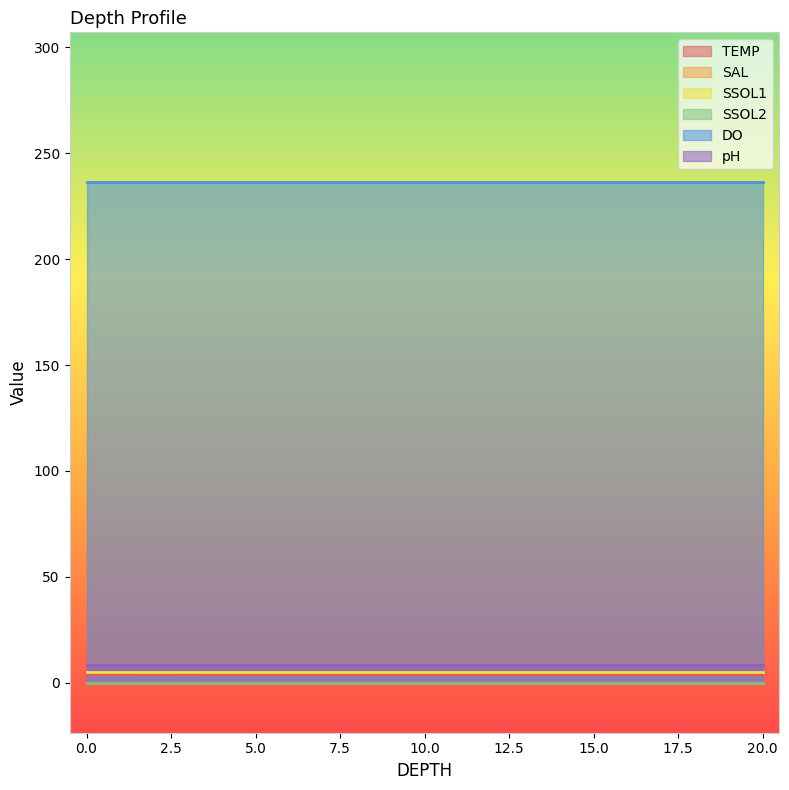

How many series are shown in this chart?

6